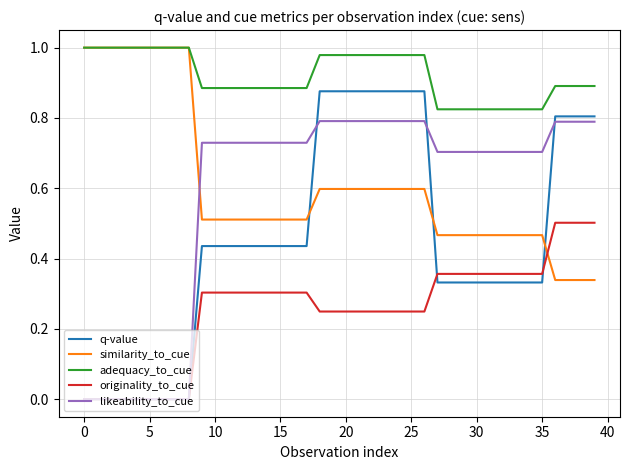

At how many categories does at least one series exceed 0?

40